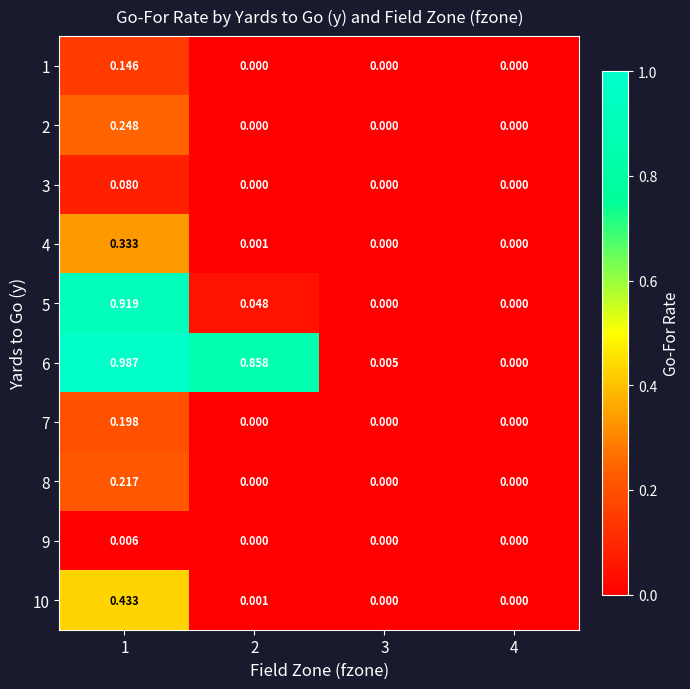

How many categories are shown in the chart?

4